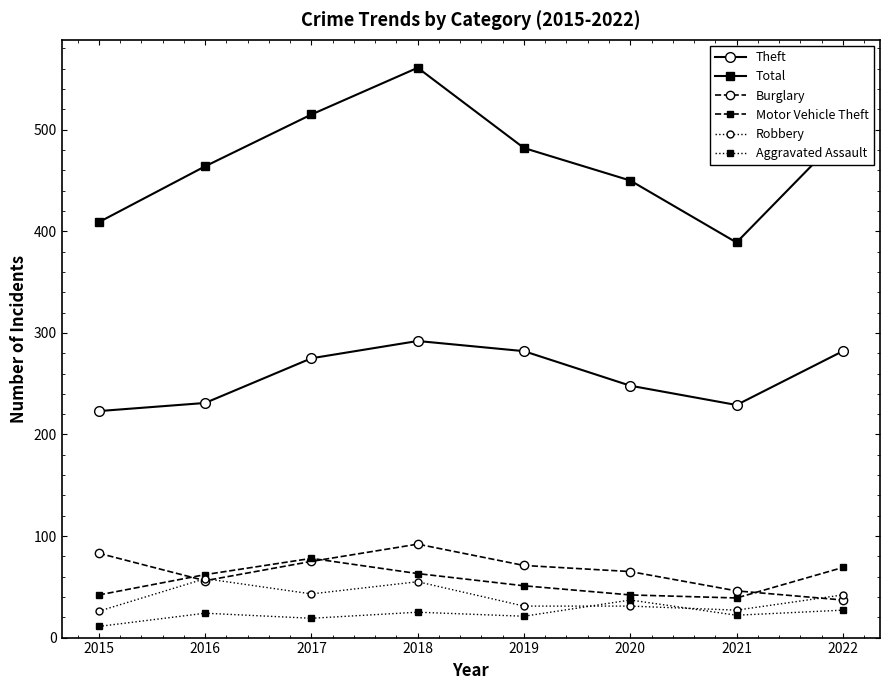

True or false: Motor Vehicle Theft has a value of 66 at 2021.

False